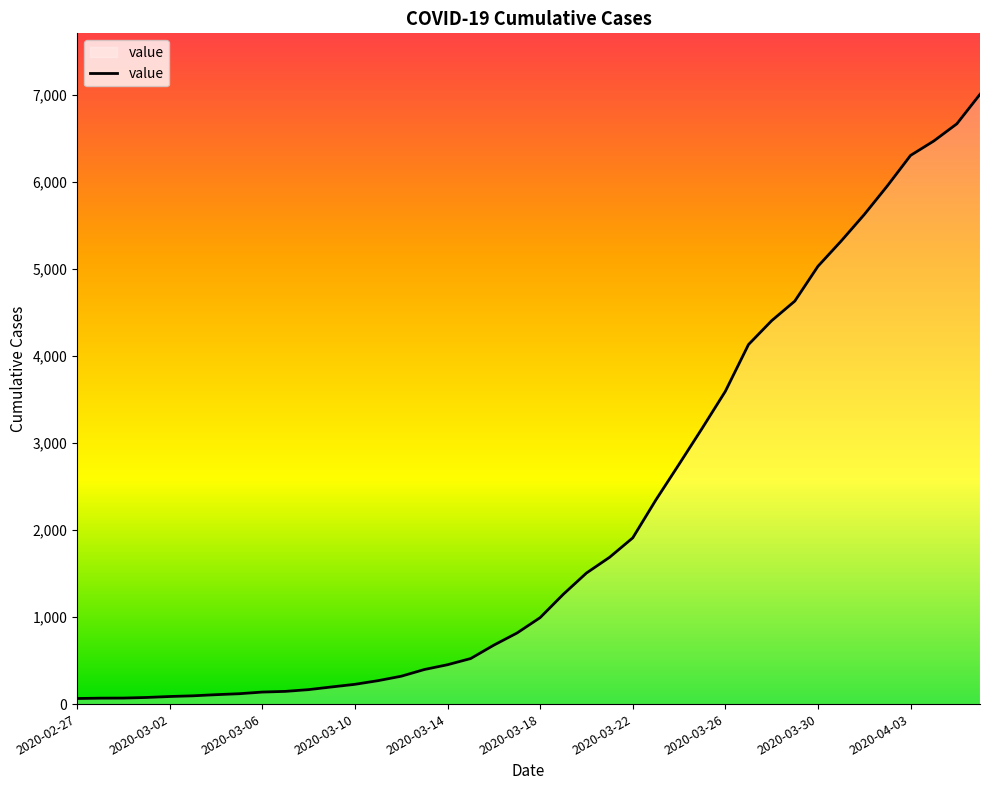

Does the chart display data point markers on the line(s)?

No